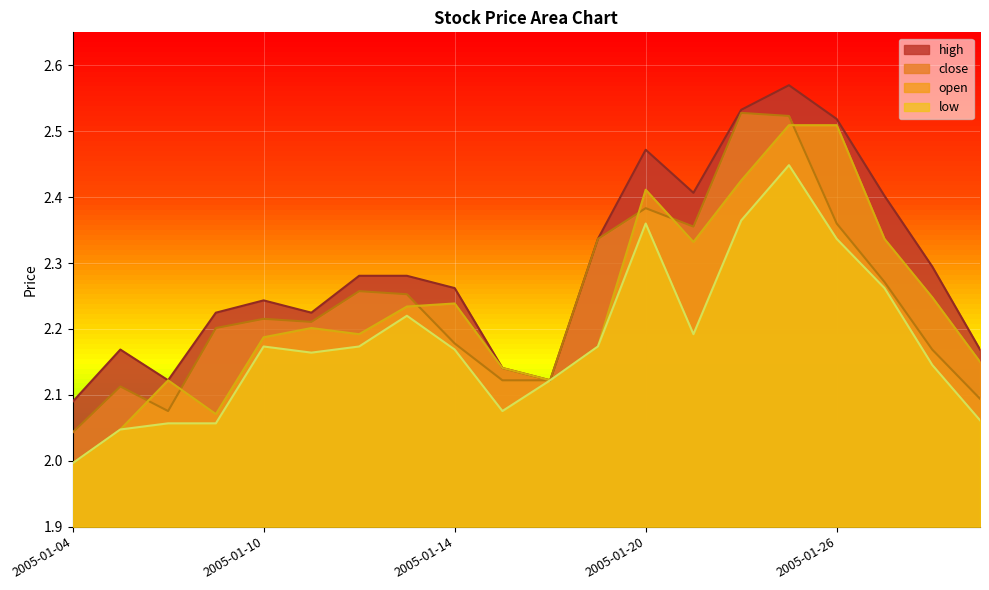

Rank the series by their maximum value, from lowest to highest.

low, open, close, high